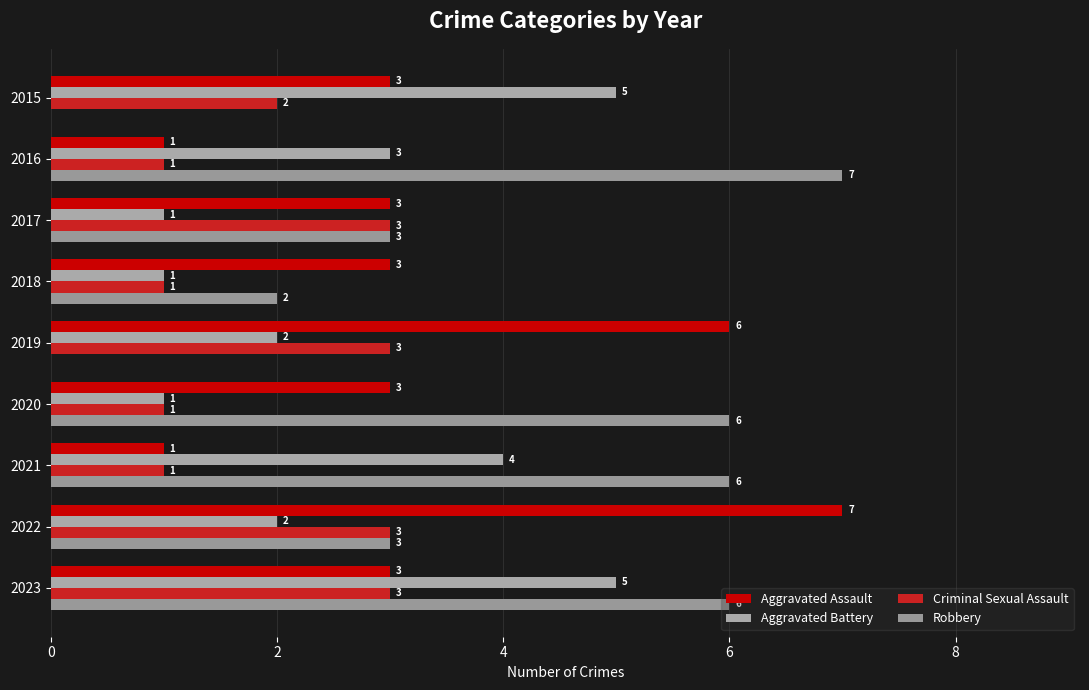

What is the label of the 2nd bar from the right?

7